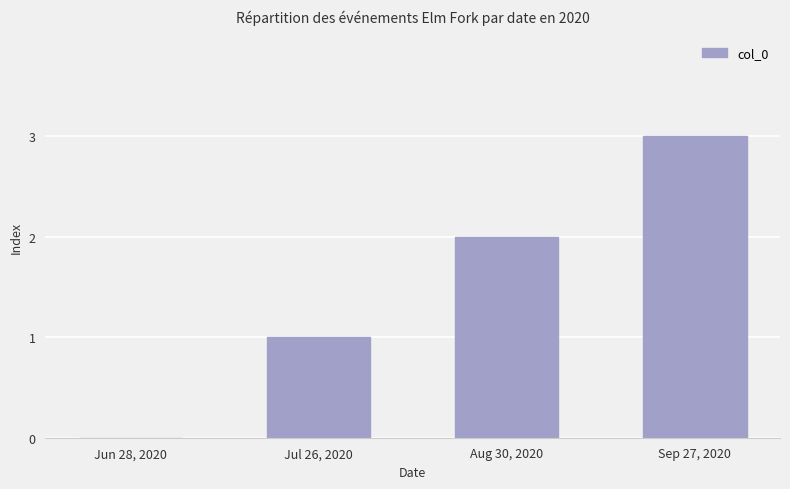

The chart shows a value of 3 at Sep 27, 2020. True or false?

True